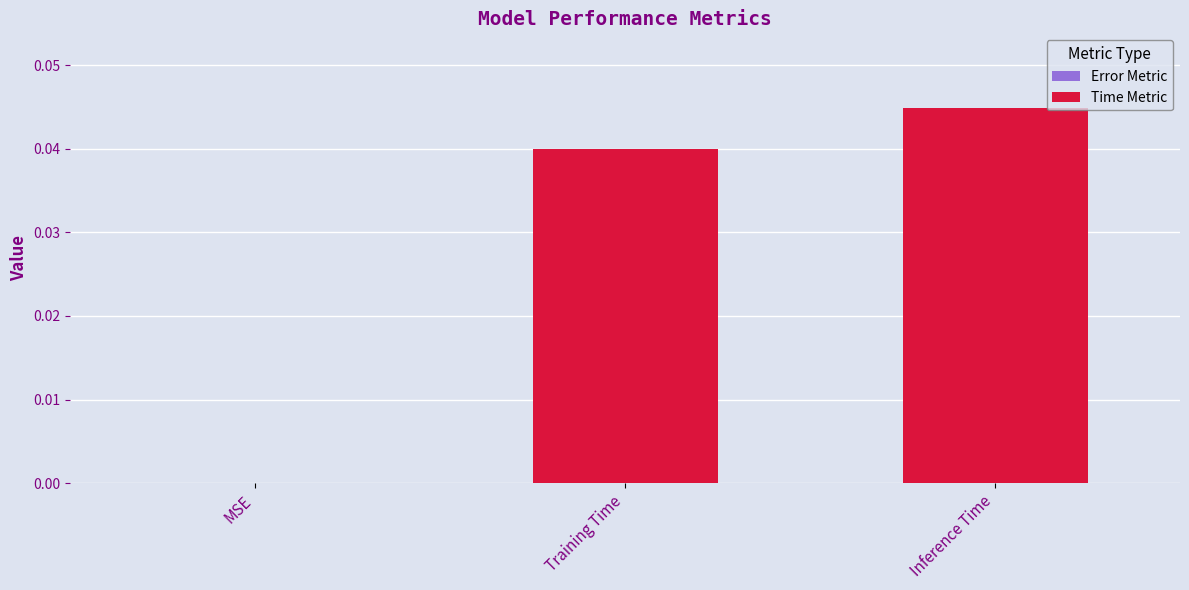

Count the values in the range 0 to 1.

3